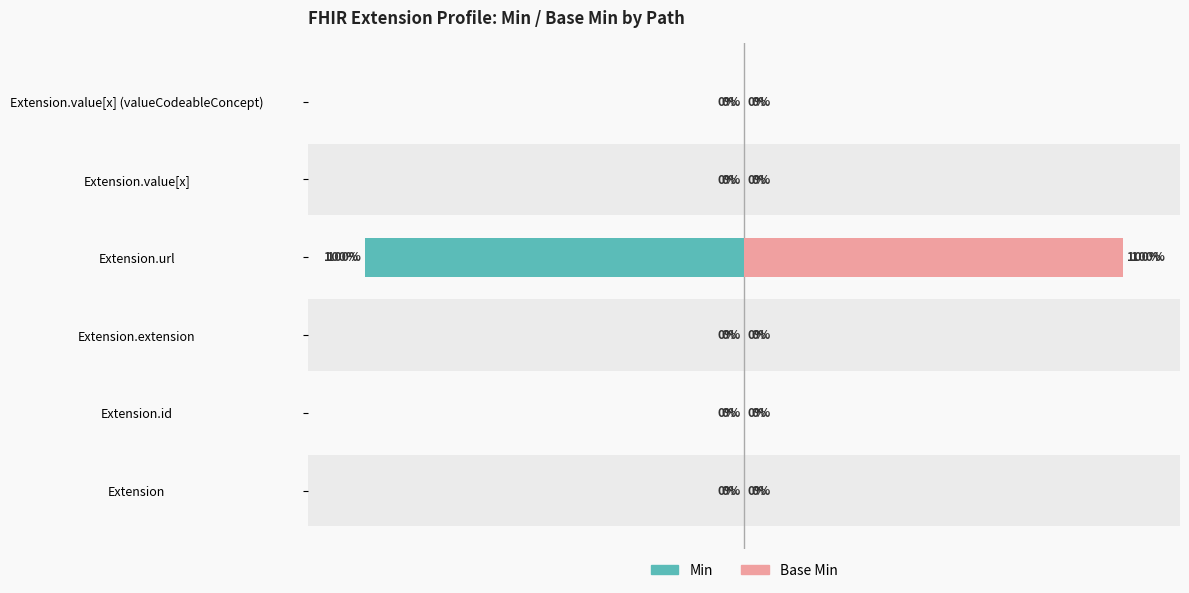

List the series in order of their peak value, highest first.

Base Min, Min